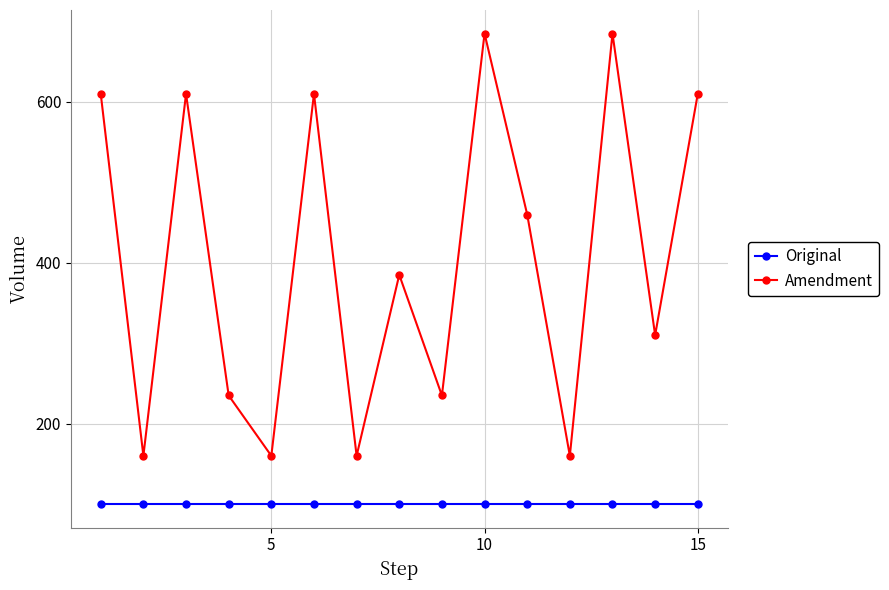

Reading right to left, list all the values displayed in this chart.

Original: 100	100	100	100	100	100	100	100	100	100	100	100	100	100	100
Amendment: 610	310	685	160	460	685	235	385	160	610	160	235	610	160	610